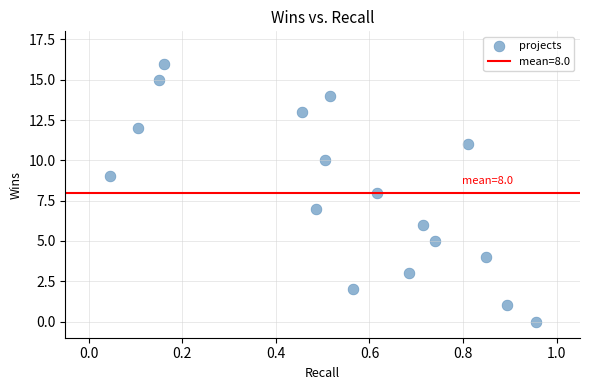

What is the range of Y values (max minus min)?

16